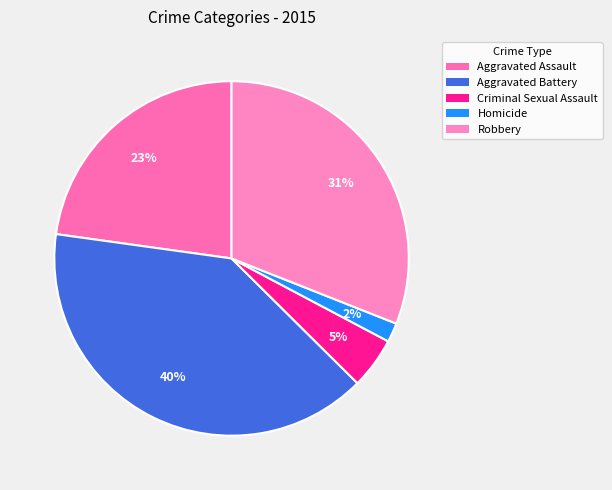

What is the smallest slice in the pie chart?

Homicide